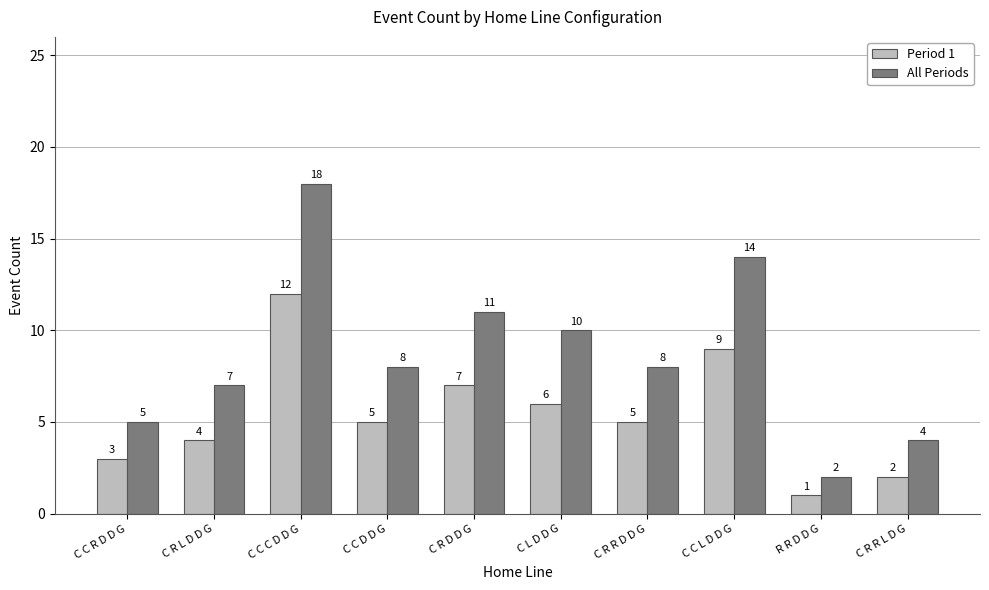

What is the minimum value for All Periods?

2